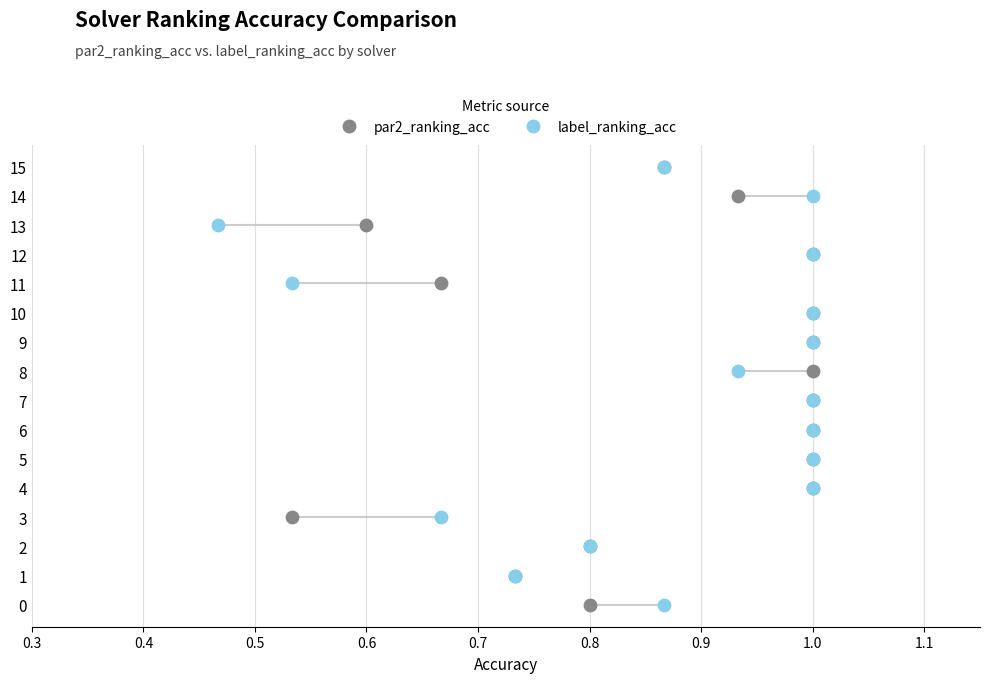

What are all the series names shown in the legend?

par2_ranking_acc, label_ranking_acc